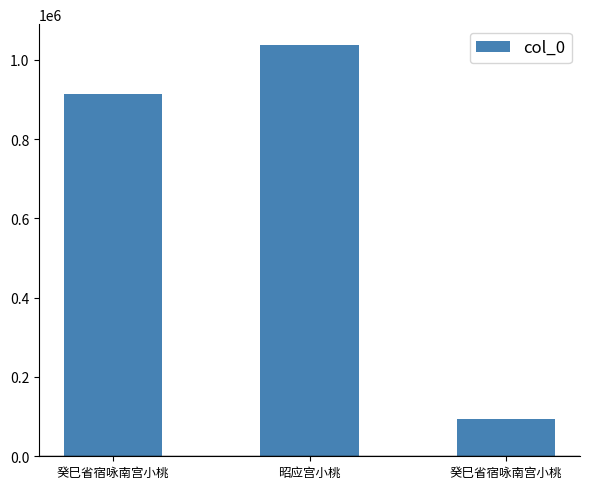

Reading left to right, extract all data points from this chart.

癸巳省宿咏南宫小桃=914530	昭应宫小桃=1037765	癸巳省宿咏南宫小桃=93015